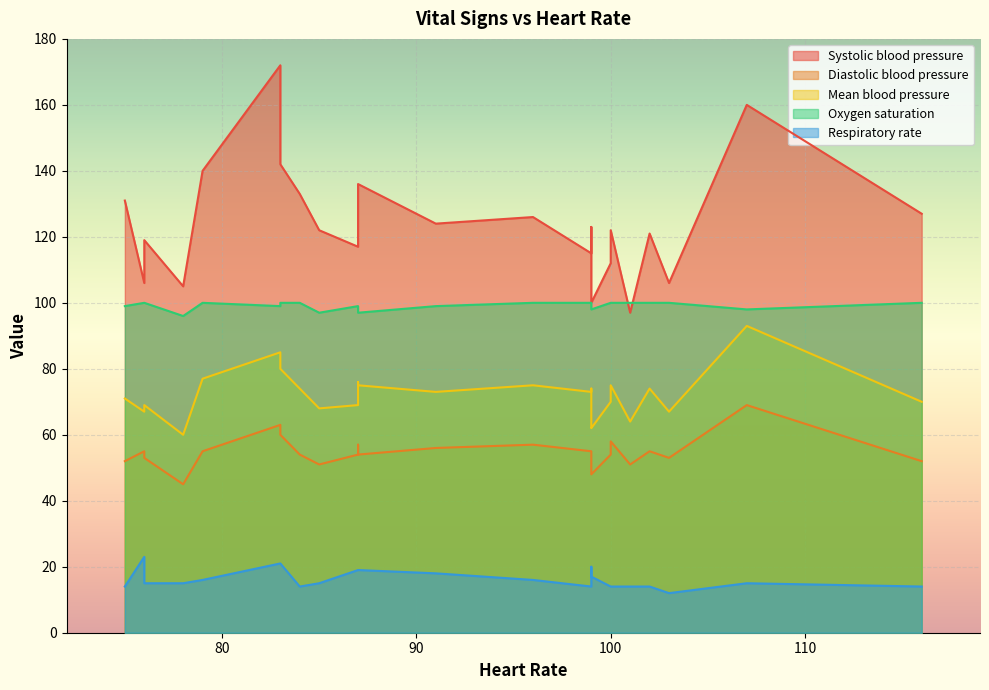

List the series in order of their peak value, highest first.

Systolic blood pressure, Oxygen saturation, Mean blood pressure, Diastolic blood pressure, Respiratory rate